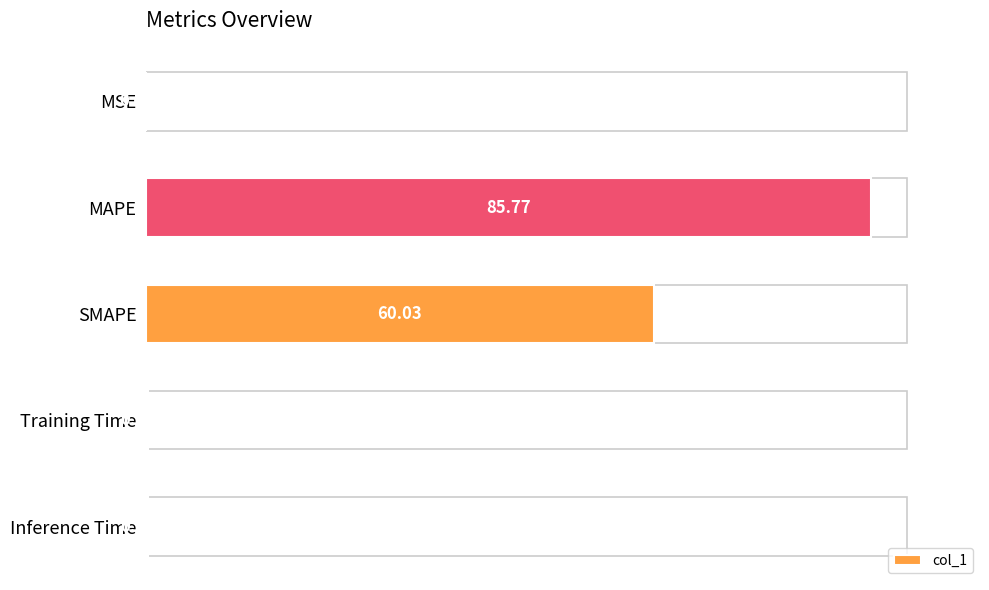

Between Inference Time and Training Time, which is larger?

Inference Time